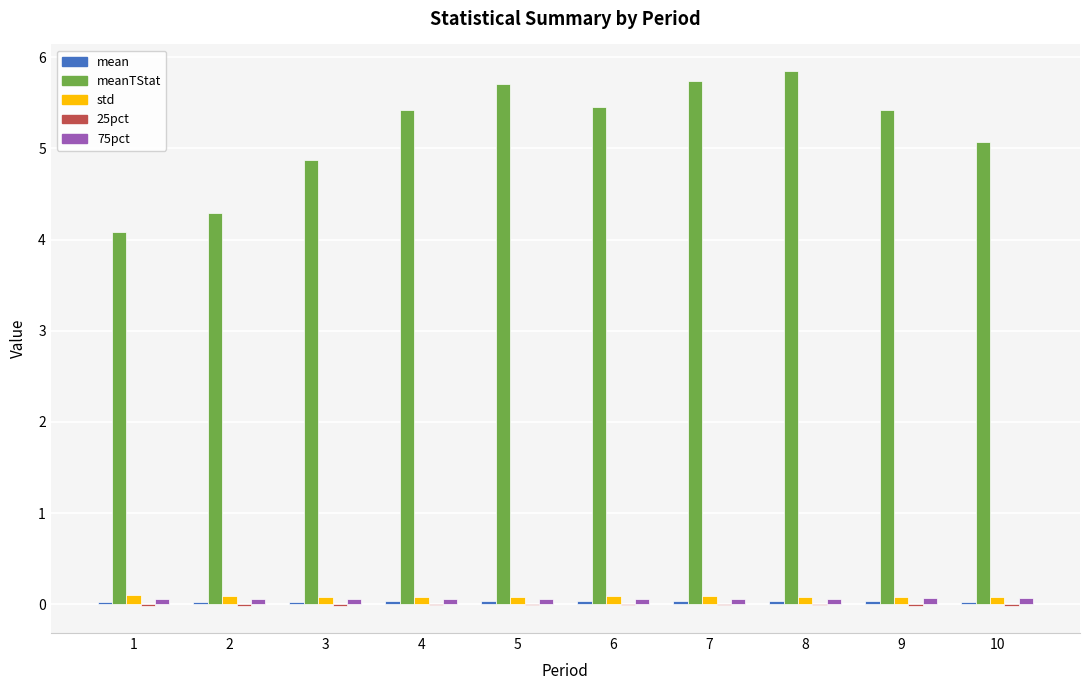

What is the sum of all std values?

0.8